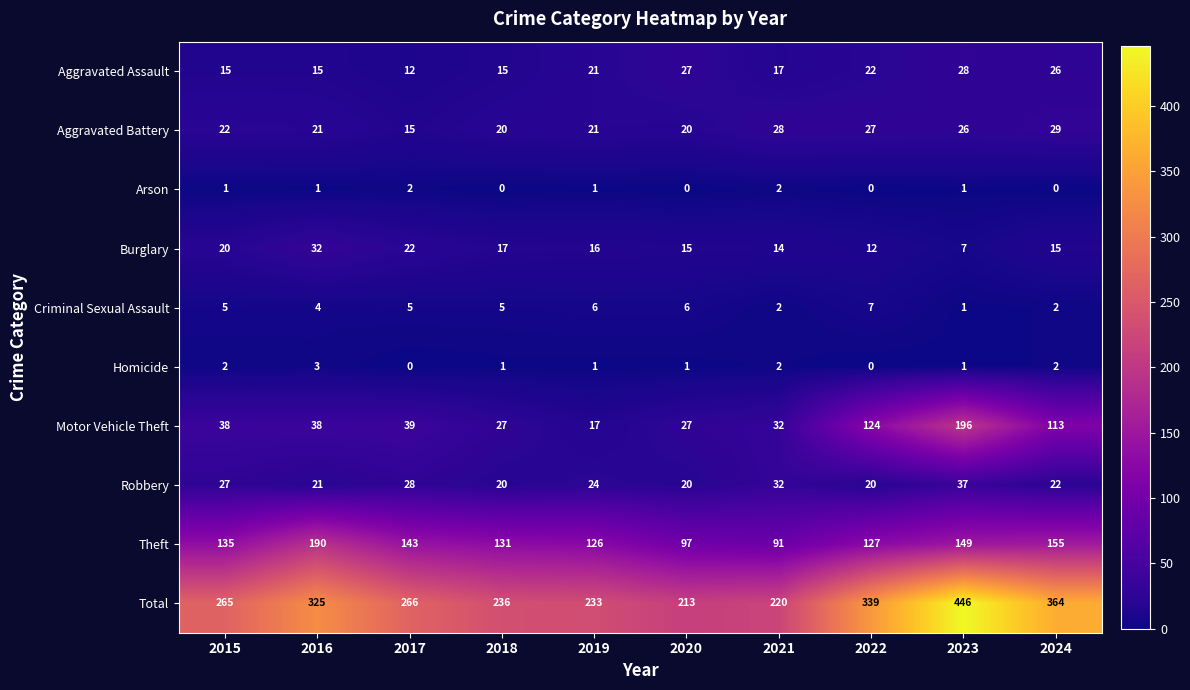

What is the difference between the highest and lowest values at 2024?

364